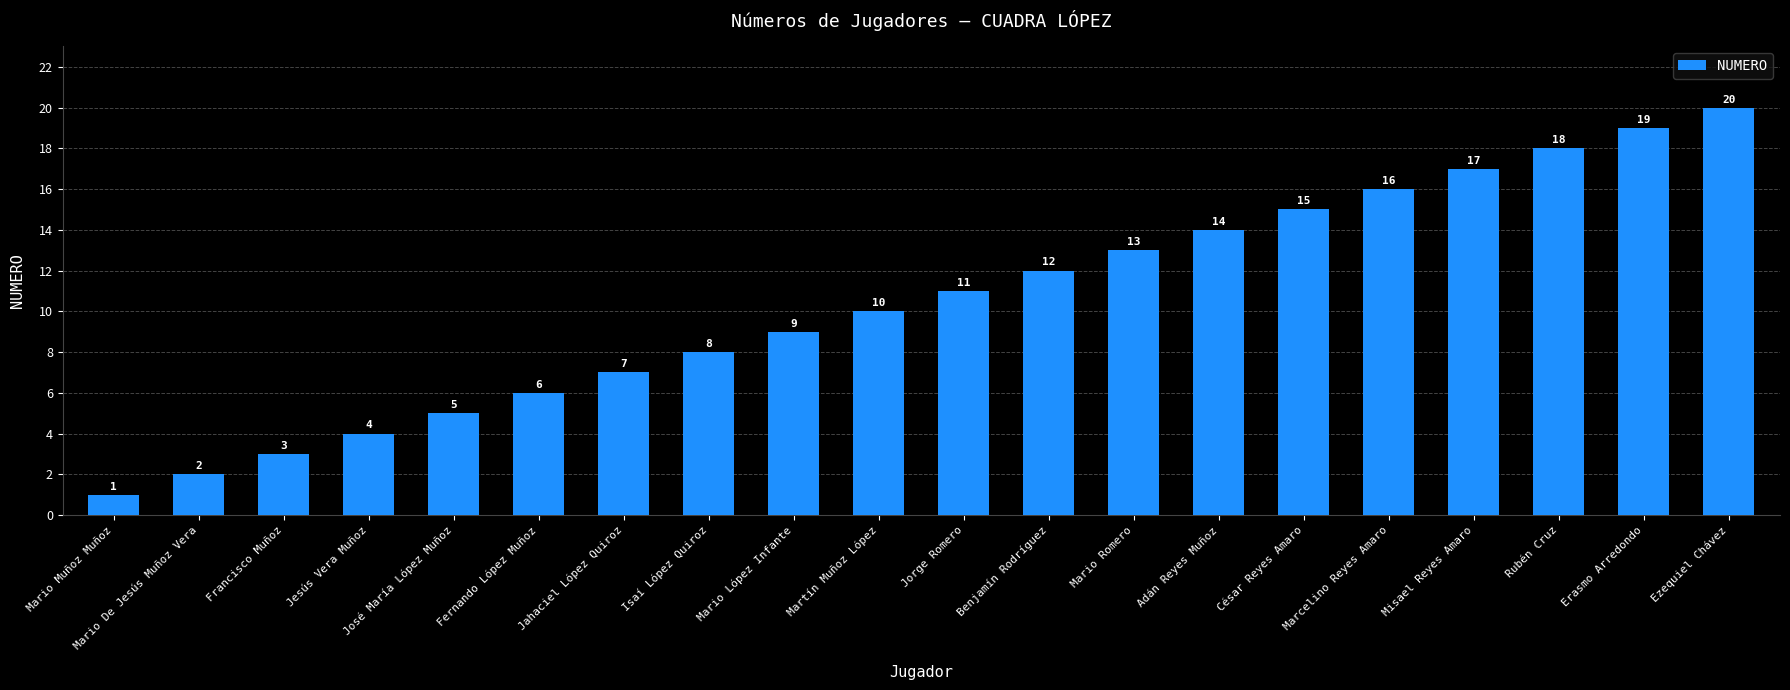

At which category does the chart reach its minimum across all series?

Mario Muñoz Muñoz